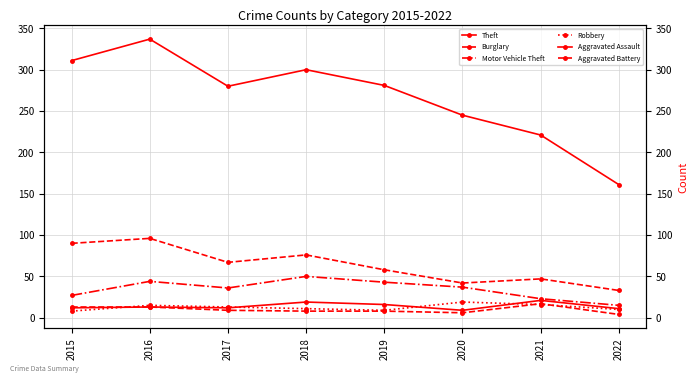

What is the sum of the Aggravated Battery values at 2021 and 2016?

30